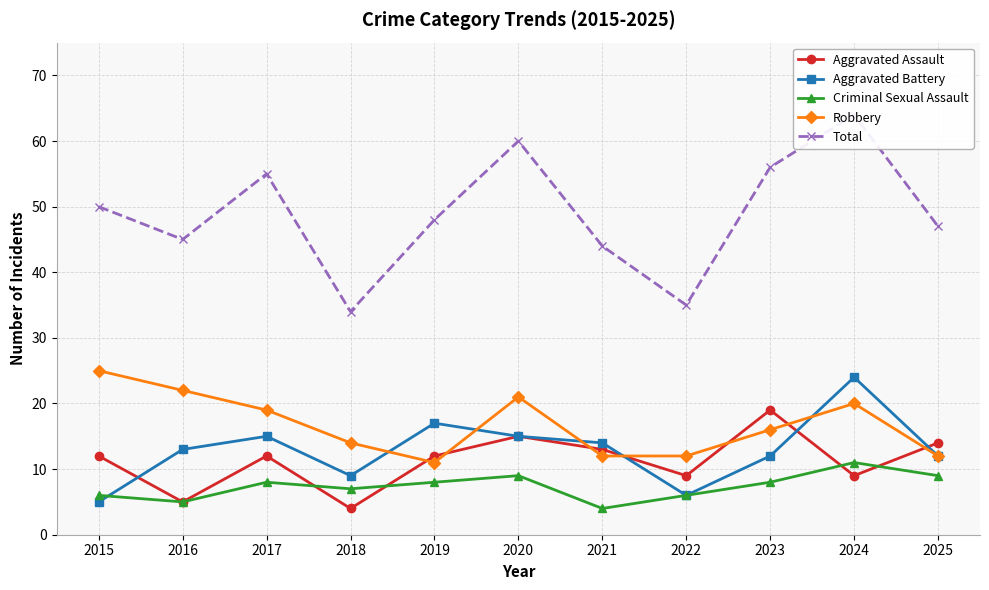

Between 2019 and 2020, which is larger?

2020